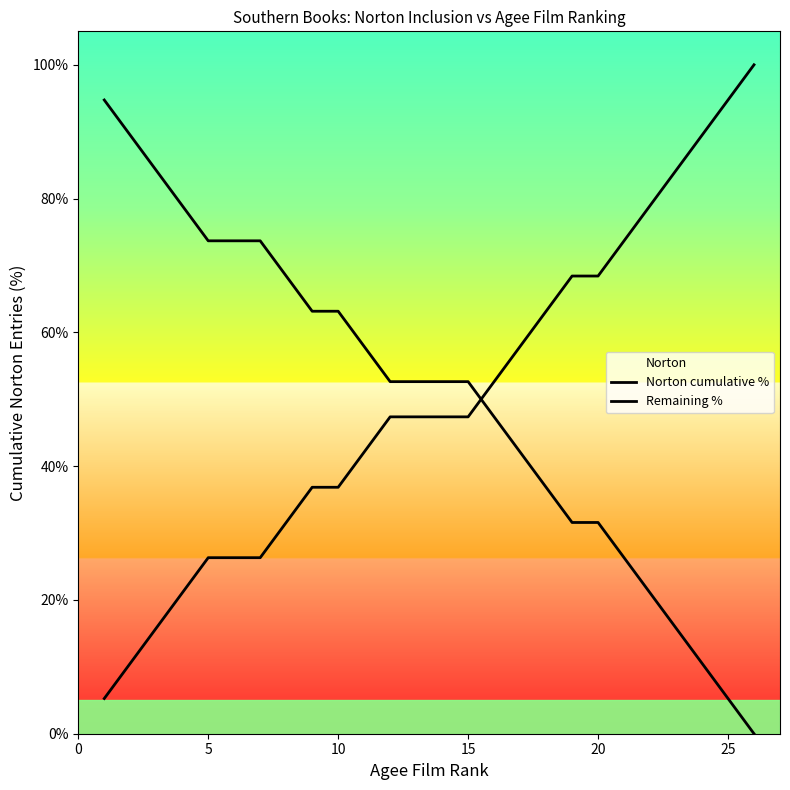

How many intersections are there between Remaining % and Norton cumulative %?

1